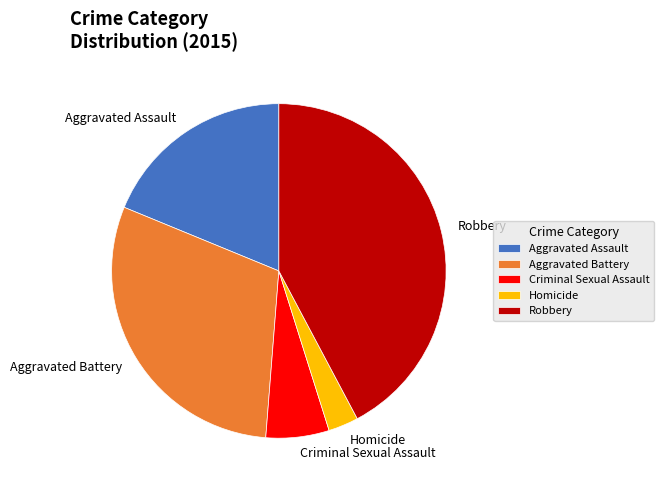

Combined, do Criminal Sexual Assault and Aggravated Battery account for over 50%?

No